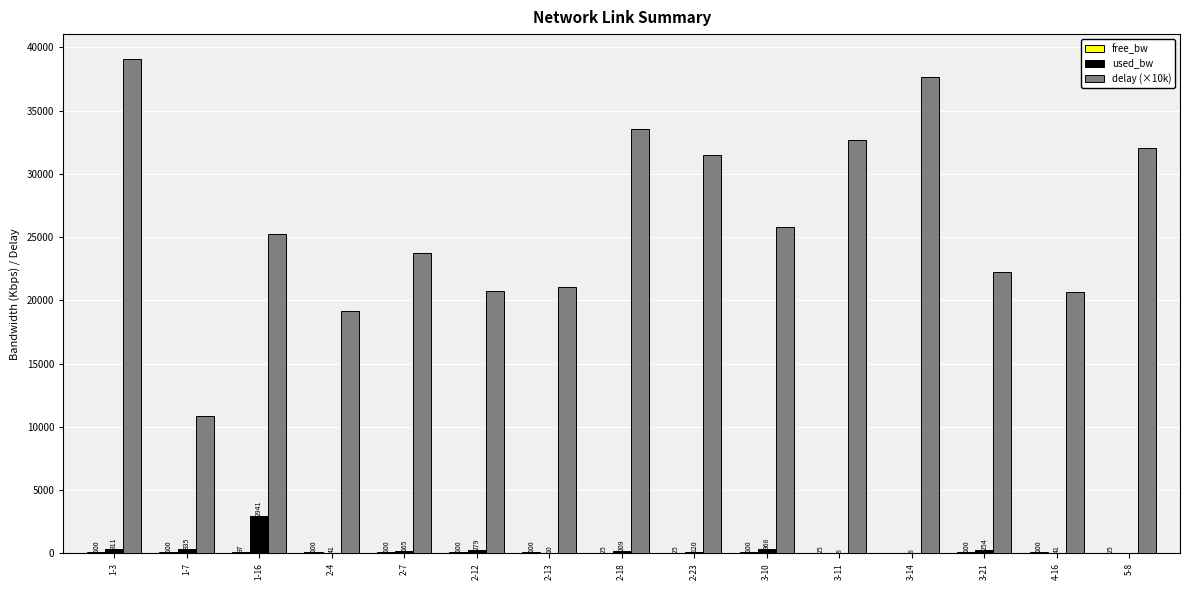

Are the bars horizontal?

No